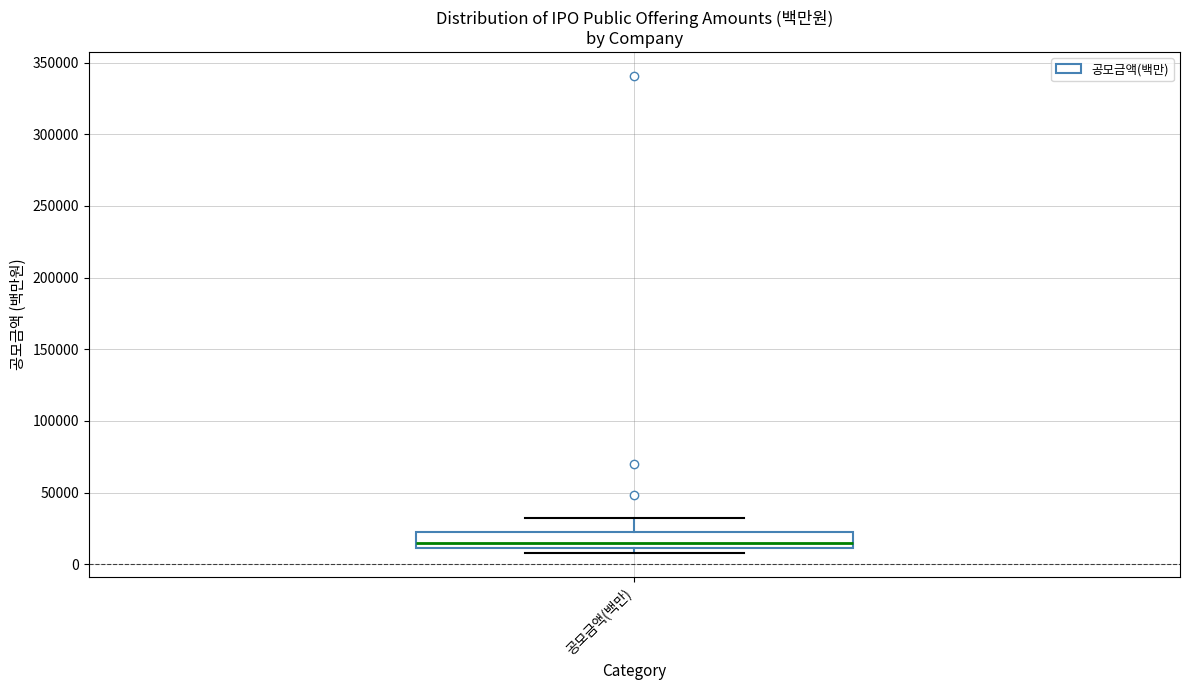

Read this box plot against the y-axis: the position of the median line, the range covered by the box, and the ends of both whiskers. The values are not printed on the chart, so give them approximately, as read against the axis.

median 15000, box 10000 to 25000, whiskers 10000 (just below the box's lower edge) to 30000